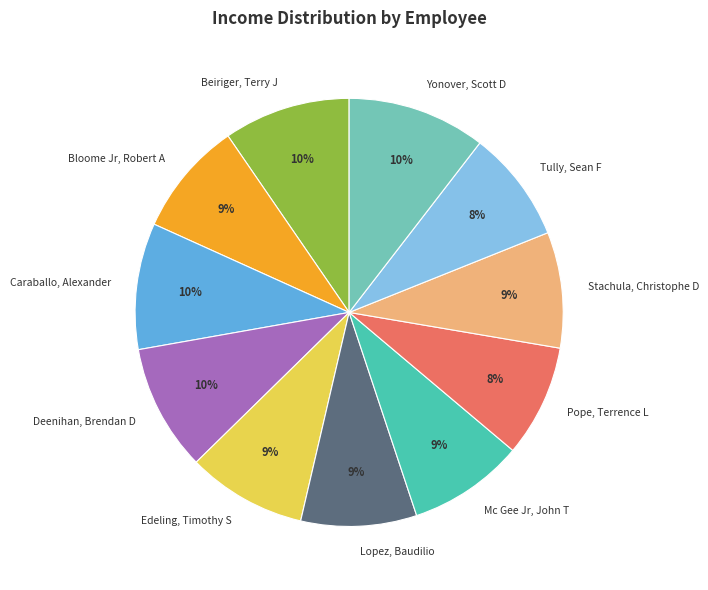

How many slices are in this pie chart?

11